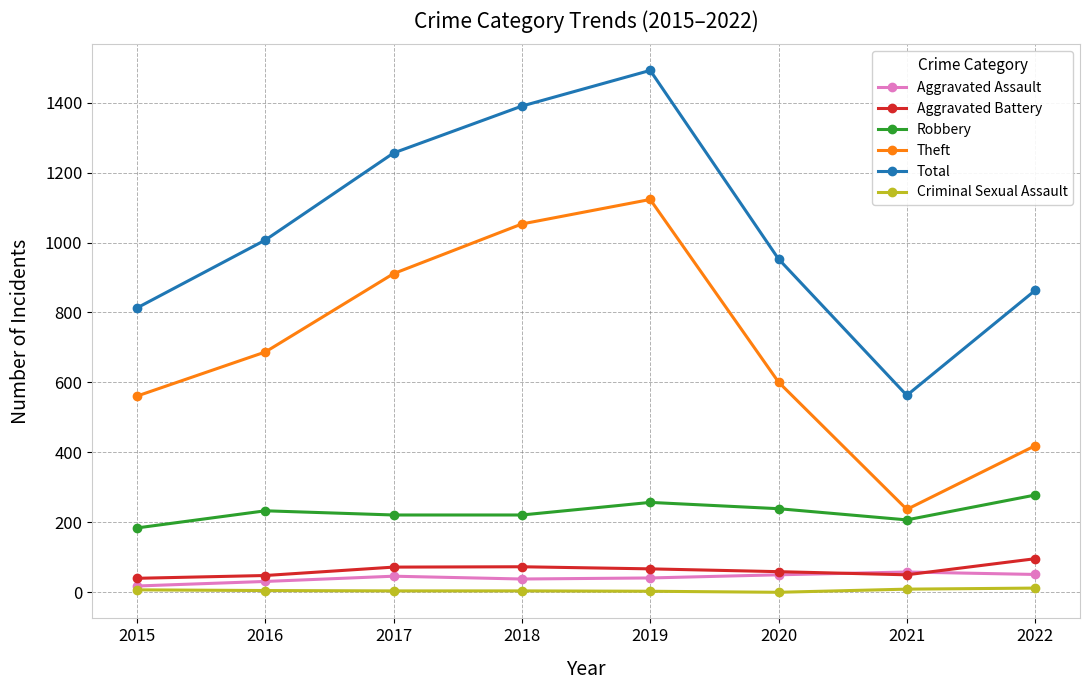

What are all the series names shown in the legend?

Aggravated Assault, Aggravated Battery, Robbery, Theft, Total, Criminal Sexual Assault